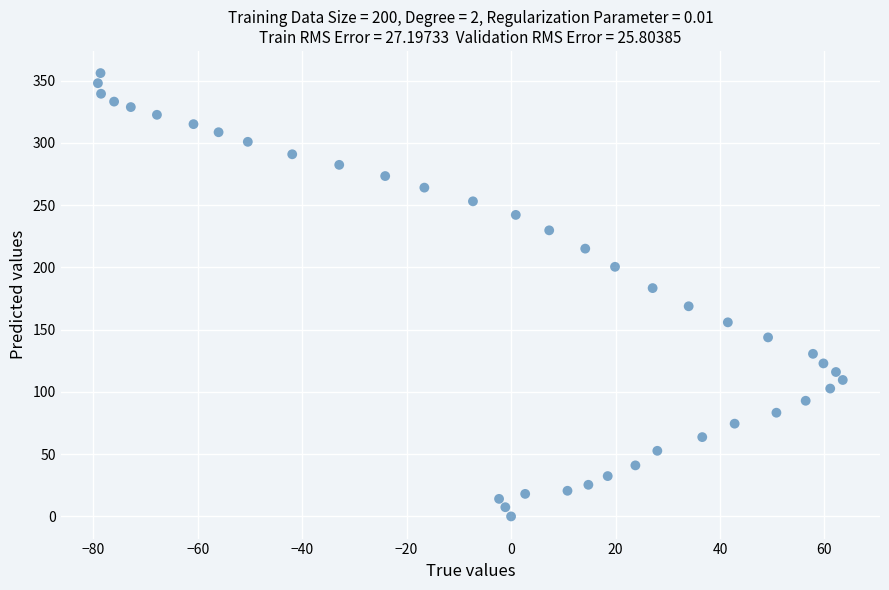

What is the range of X values (max minus min)?

142.6